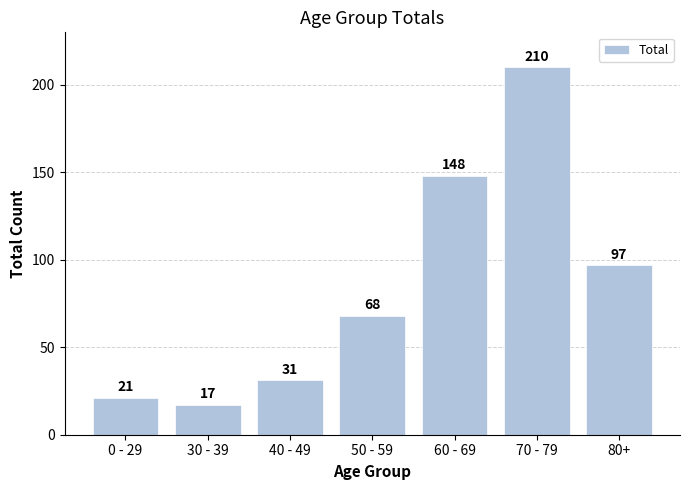

List the labels in order of value, smallest first.

30 - 39, 0 - 29, 40 - 49, 50 - 59, 80+, 60 - 69, 70 - 79